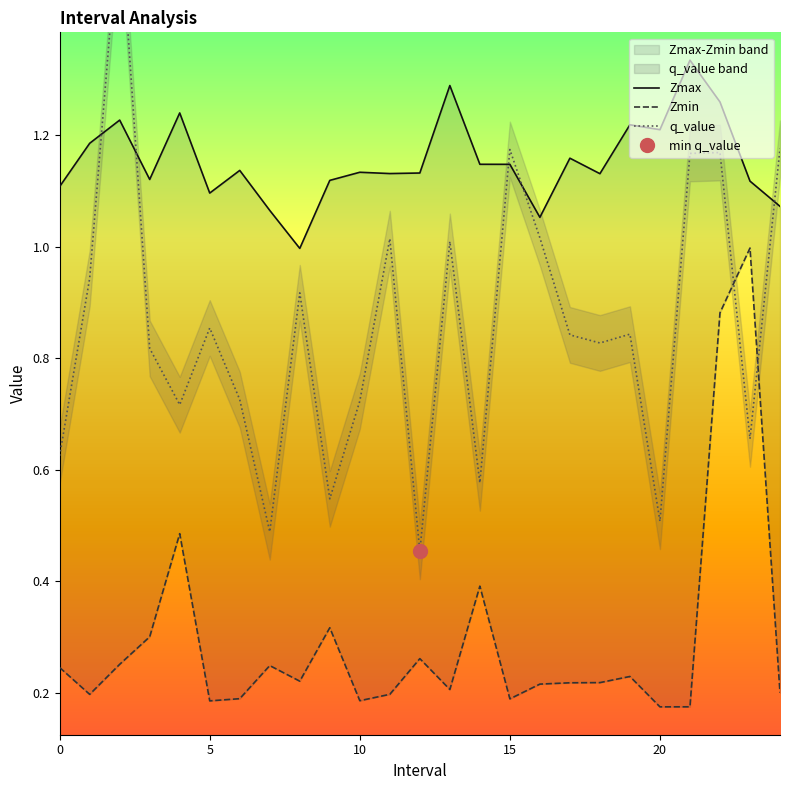

Is the value of Zmin at 22 greater than the value of q_value at 23?

Yes